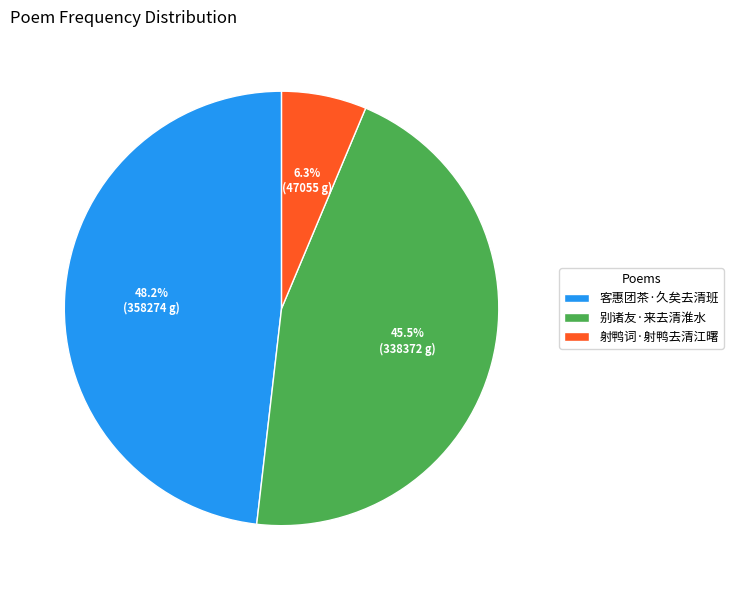

Is it true that 射鸭词·射鸭去清江曙 is 1% of the pie?

False